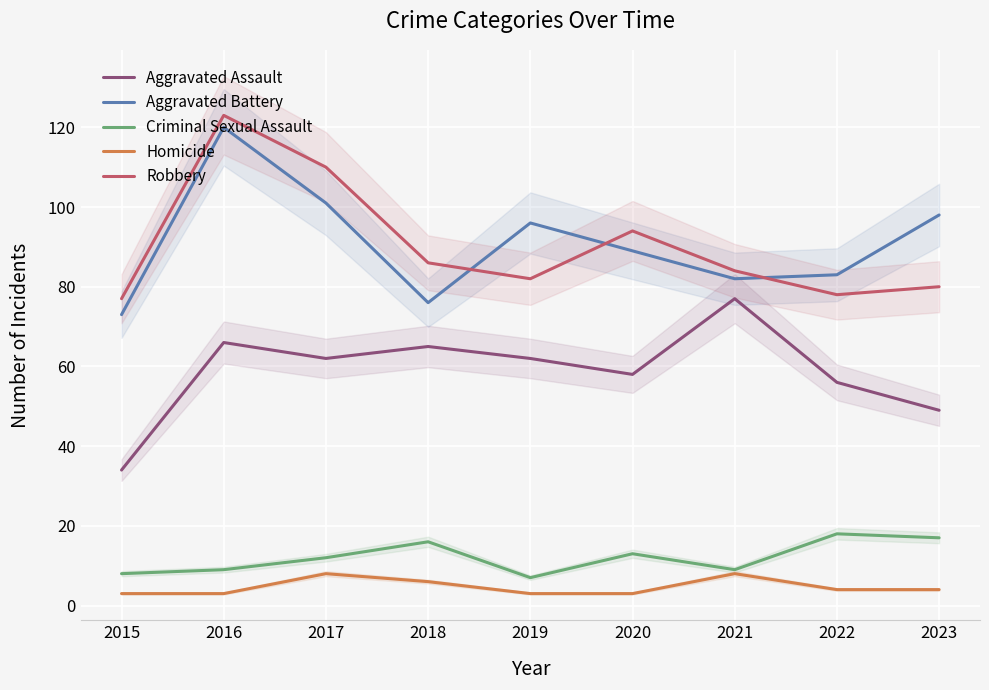

Read the Homicide value at 2019.

3